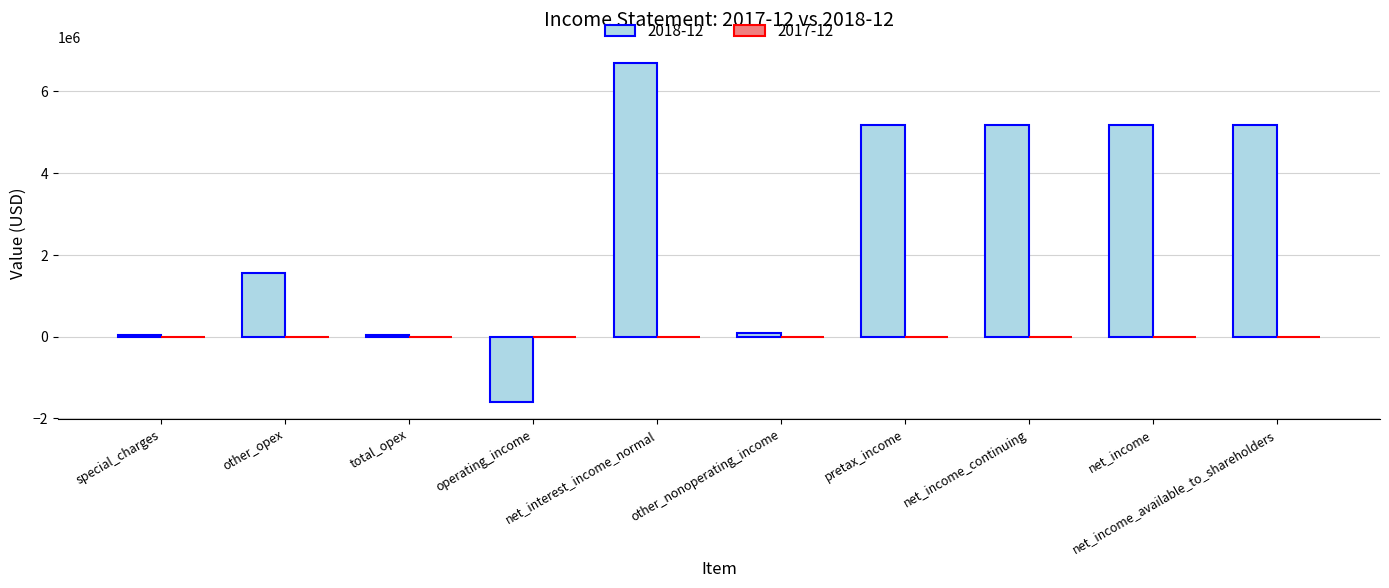

What is the difference between the second highest and minimum values?

6771000